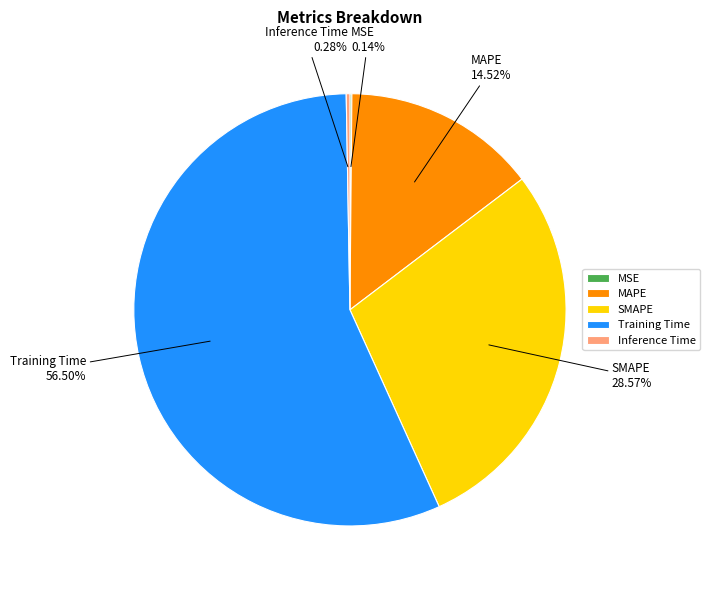

Which category has the biggest portion of the pie?

Training Time